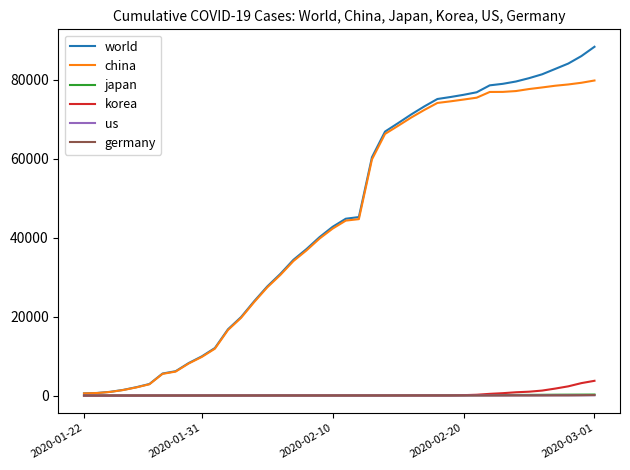

How many values in the korea series are below 28?

20